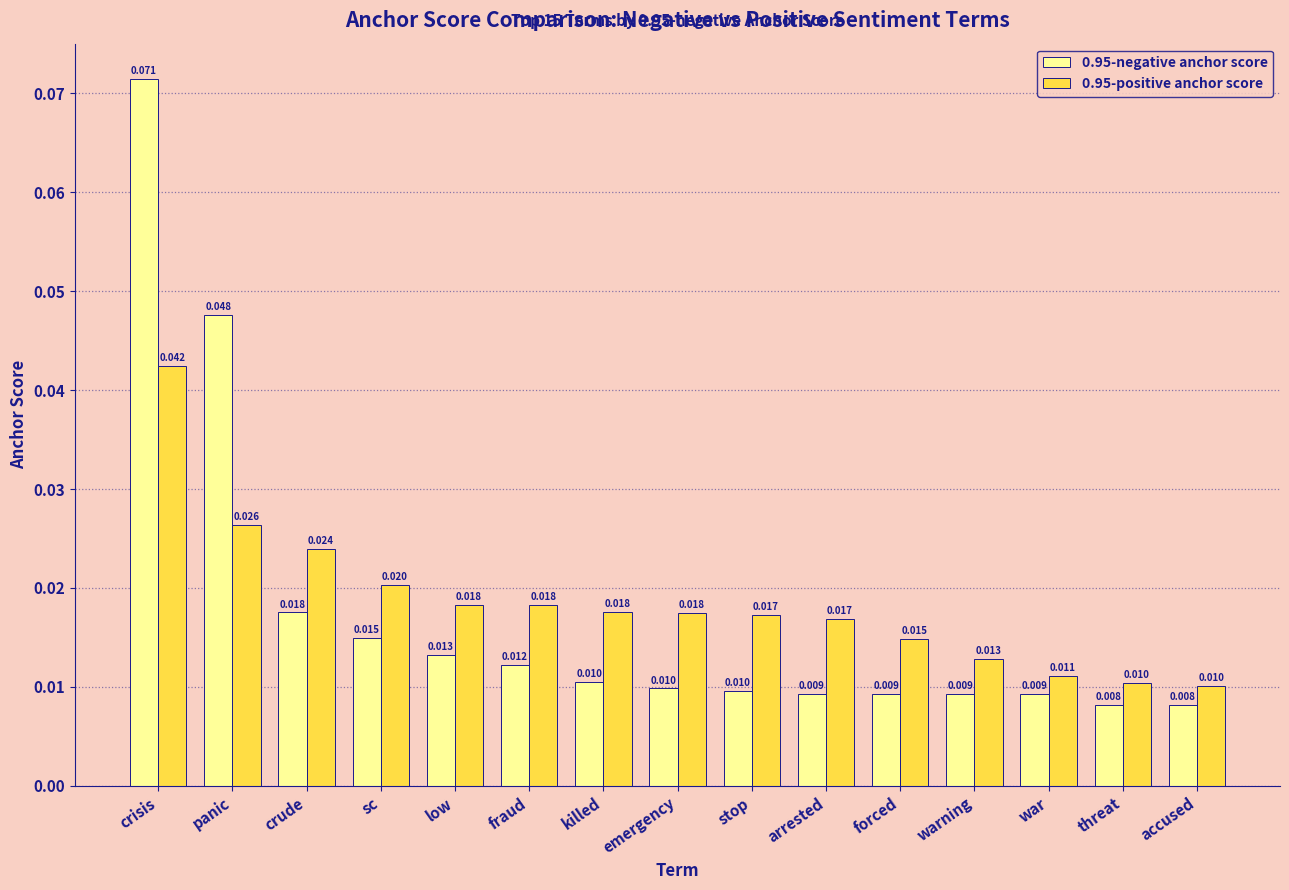

What is the label of the 5th bar from the left?

low